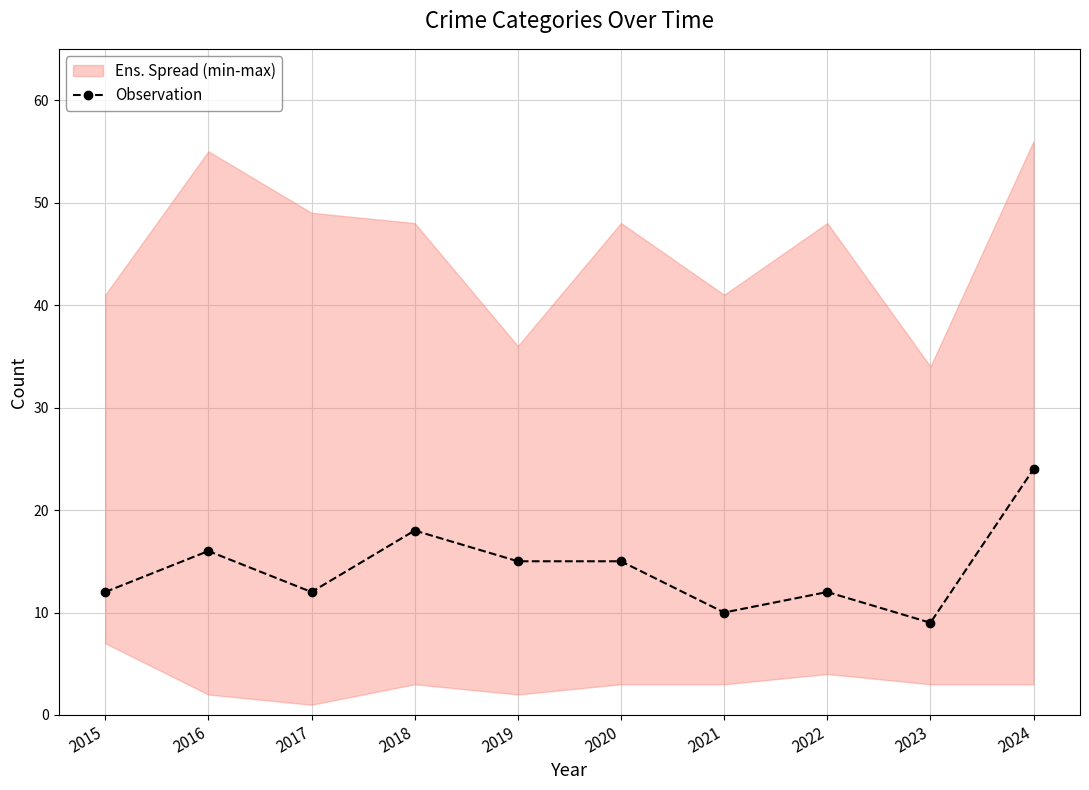

List the labels in order of value, largest first.

2024, 2018, 2016, 2019, 2020, 2015, 2017, 2022, 2021, 2023